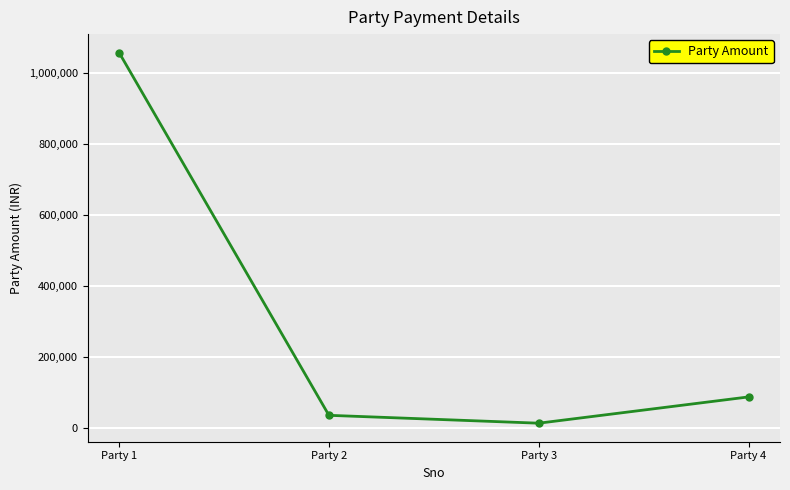

What is the difference between the maximum and minimum values?

1045301